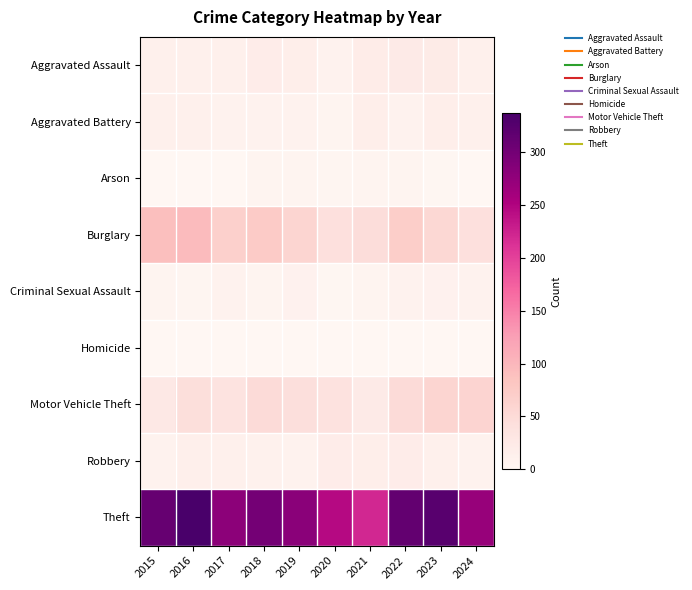

Reading right to left, what are all the values shown in this chart?

Aggravated Assault: 2024=13	2023=22	2022=23	2021=21	2020=9	2019=16	2018=19	2017=12	2016=13	2015=12
Aggravated Battery: 2024=12	2023=16	2022=9	2021=17	2020=6	2019=8	2018=8	2017=9	2016=13	2015=13
Arson: 2024=0	2023=2	2022=4	2021=4	2020=3	2019=4	2018=4	2017=1	2016=0	2015=1
Burglary: 2024=41	2023=54	2022=70	2021=47	2020=42	2019=58	2018=75	2017=67	2016=96	2015=90
Criminal Sexual Assault: 2024=8	2023=10	2022=8	2021=5	2020=2	2019=10	2018=4	2017=9	2016=3	2015=6
Homicide: 2024=0	2023=0	2022=0	2021=0	2020=1	2019=0	2018=0	2017=1	2016=1	2015=0
Motor Vehicle Theft: 2024=60	2023=58	2022=50	2021=23	2020=37	2019=43	2018=50	2017=36	2016=44	2015=27
Robbery: 2024=9	2023=12	2022=19	2021=16	2020=19	2019=9	2018=11	2017=13	2016=15	2015=8
Theft: 2024=270	2023=323	2022=314	2021=221	2020=245	2019=281	2018=300	2017=280	2016=337	2015=311